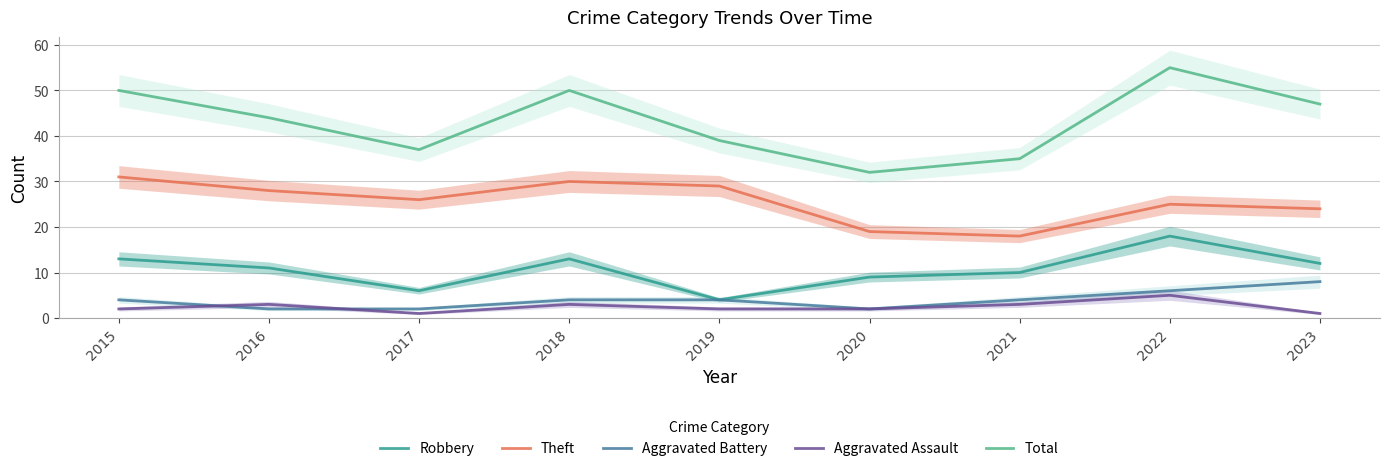

Reading left to right, transcribe all the data shown in this chart.

Robbery: 13	11	6	13	4	9	10	18	12
Theft: 31	28	26	30	29	19	18	25	24
Aggravated Battery: 4	2	2	4	4	2	4	6	8
Aggravated Assault: 2	3	1	3	2	2	3	5	1
Total: 50	44	37	50	39	32	35	55	47